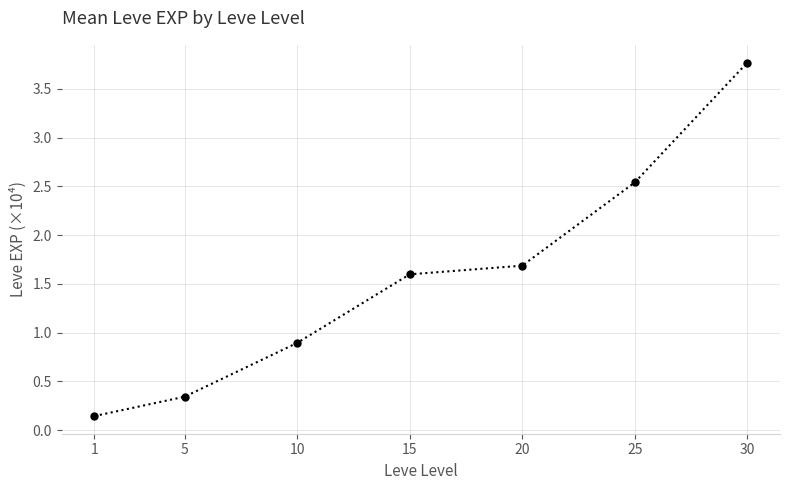

Which label corresponds to the smallest value in the chart?

1